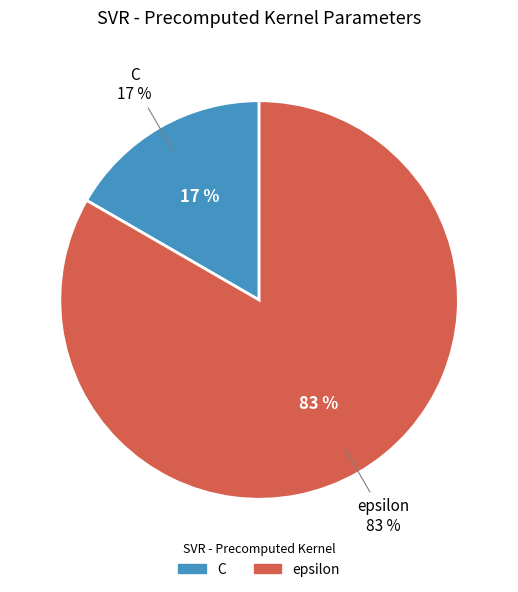

To the nearest percent, what percentage of the pie is epsilon?

83%